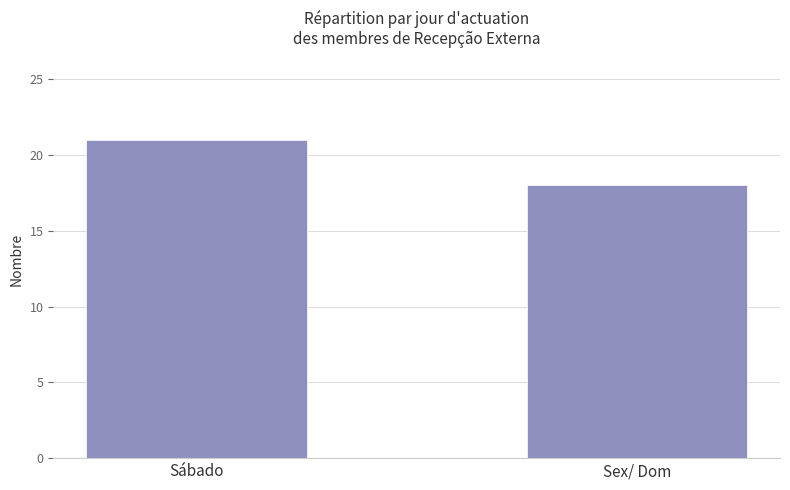

What is the change in value from Sábado to Sex/ Dom?

-3